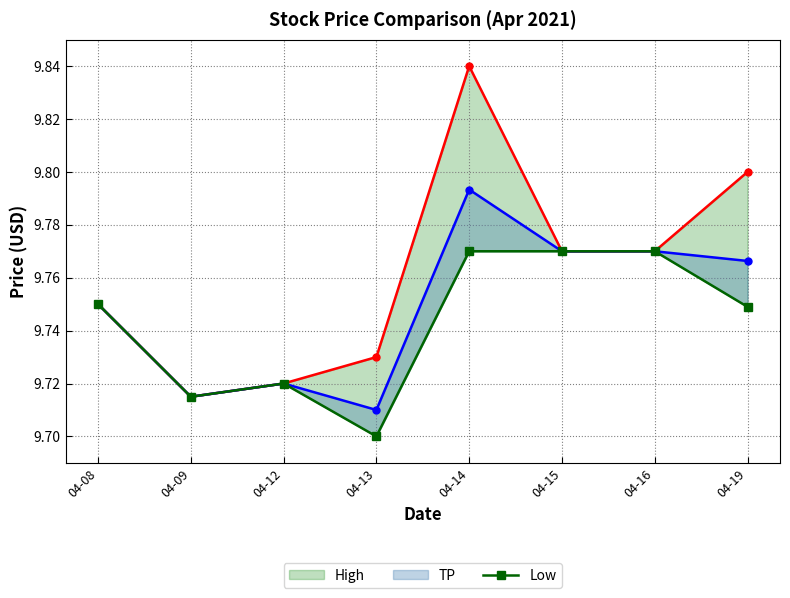

Reading left to right, extract all data points from this chart.

High: 04-08=9.8	04-09=9.7	04-12=9.7	04-13=9.7	04-14=9.8	04-15=9.8	04-16=9.8	04-19=9.8
TP: 04-08=9.8	04-09=9.7	04-12=9.7	04-13=9.7	04-14=9.8	04-15=9.8	04-16=9.8	04-19=9.8
Low: 04-08=9.8	04-09=9.7	04-12=9.7	04-13=9.7	04-14=9.8	04-15=9.8	04-16=9.8	04-19=9.7